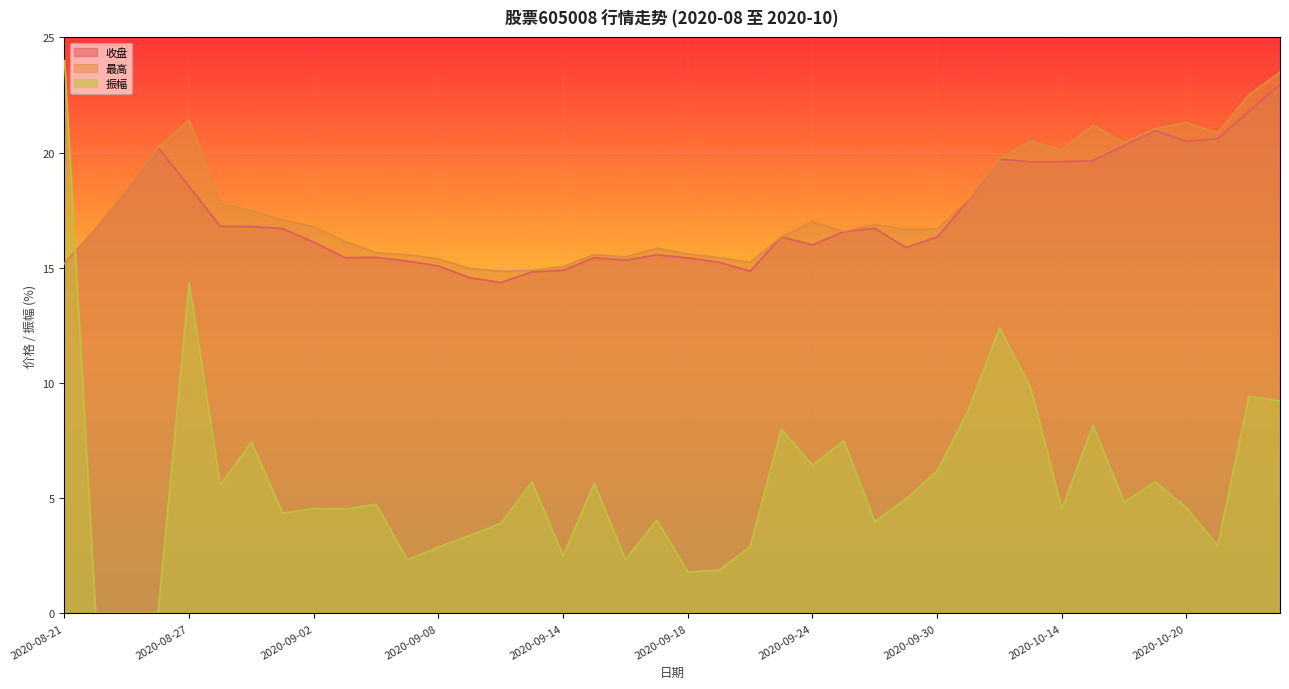

True or false: 收盘 and 最高 intersect in this chart.

False